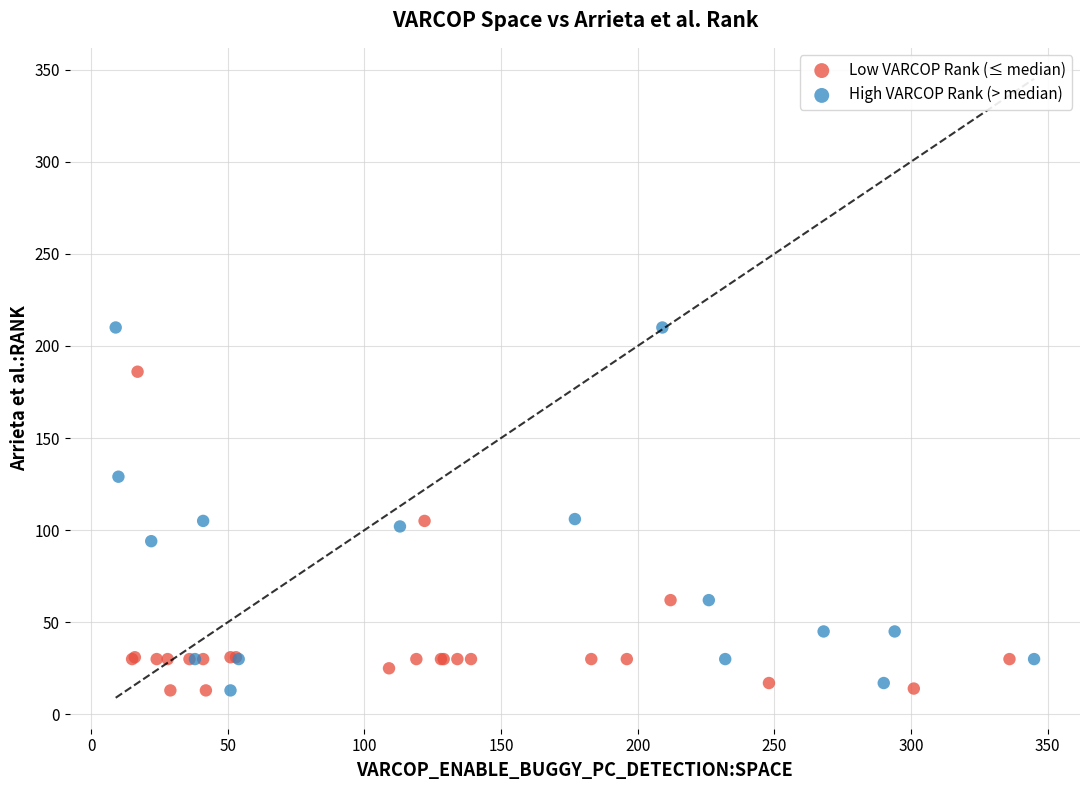

Which series reaches the maximum Y coordinate?

High VARCOP Rank (> median)